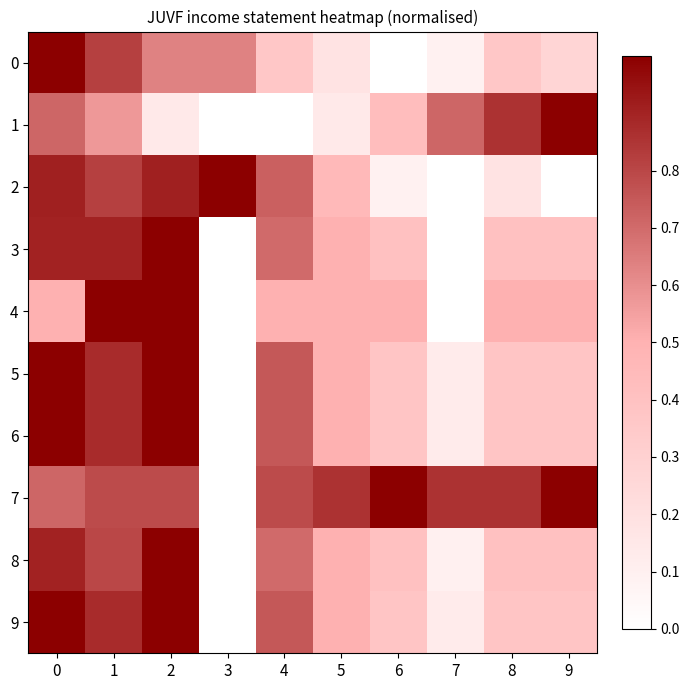

Reading right to left, transcribe all the data shown in this chart.

0: 9=0.3	8=0.4	7=0.1	6=0.0	5=0.2	4=0.4	3=0.6	2=0.6	1=0.8	0=1.0
1: 9=1.0	8=0.9	7=0.7	6=0.4	5=0.1	4=0.0	3=0.0	2=0.1	1=0.6	0=0.7
2: 9=0.0	8=0.2	7=0.0	6=0.1	5=0.5	4=0.7	3=1.0	2=0.9	1=0.8	0=0.9
3: 9=0.4	8=0.4	7=0.0	6=0.4	5=0.5	4=0.7	3=0.0	2=1.0	1=0.9	0=0.9
4: 9=0.5	8=0.5	7=0.0	6=0.5	5=0.5	4=0.5	3=0.0	2=1.0	1=1.0	0=0.5
5: 9=0.4	8=0.4	7=0.1	6=0.4	5=0.5	4=0.8	3=0.0	2=1.0	1=0.9	0=1.0
6: 9=0.4	8=0.4	7=0.1	6=0.4	5=0.5	4=0.8	3=0.0	2=1.0	1=0.9	0=1.0
7: 9=1.0	8=0.9	7=0.9	6=1.0	5=0.9	4=0.8	3=0.0	2=0.8	1=0.8	0=0.7
8: 9=0.4	8=0.4	7=0.1	6=0.4	5=0.5	4=0.7	3=0.0	2=1.0	1=0.8	0=0.9
9: 9=0.4	8=0.4	7=0.1	6=0.4	5=0.5	4=0.8	3=0.0	2=1.0	1=0.9	0=1.0